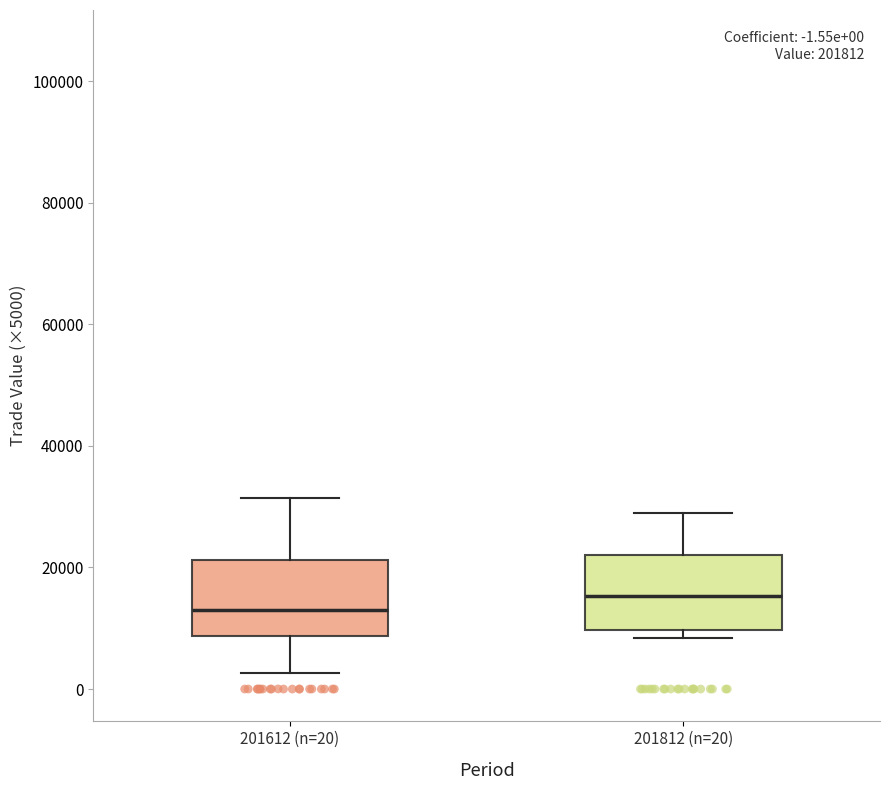

Which box has the lowest median line?

201612 (n=20)